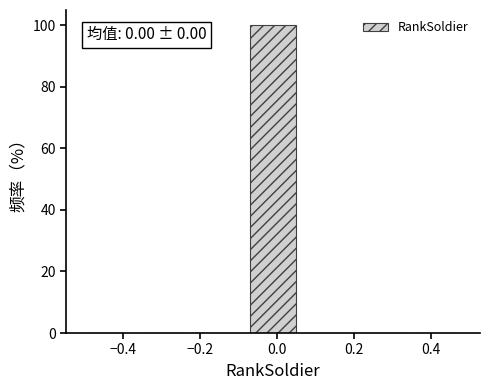

Over which range of the x-axis is the bar tallest?

-0.08 to 0.08